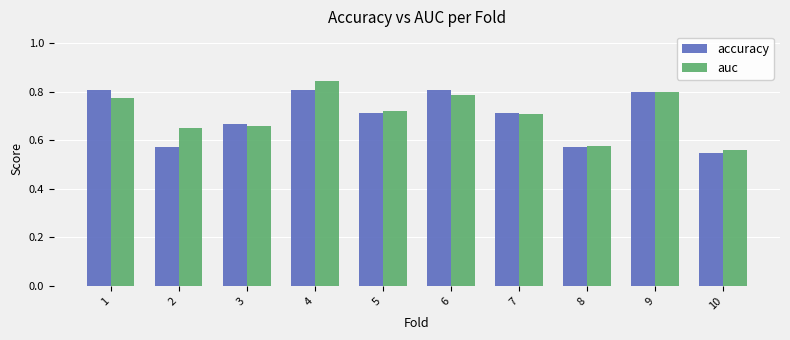

Does the chart contain stacked bars?

No